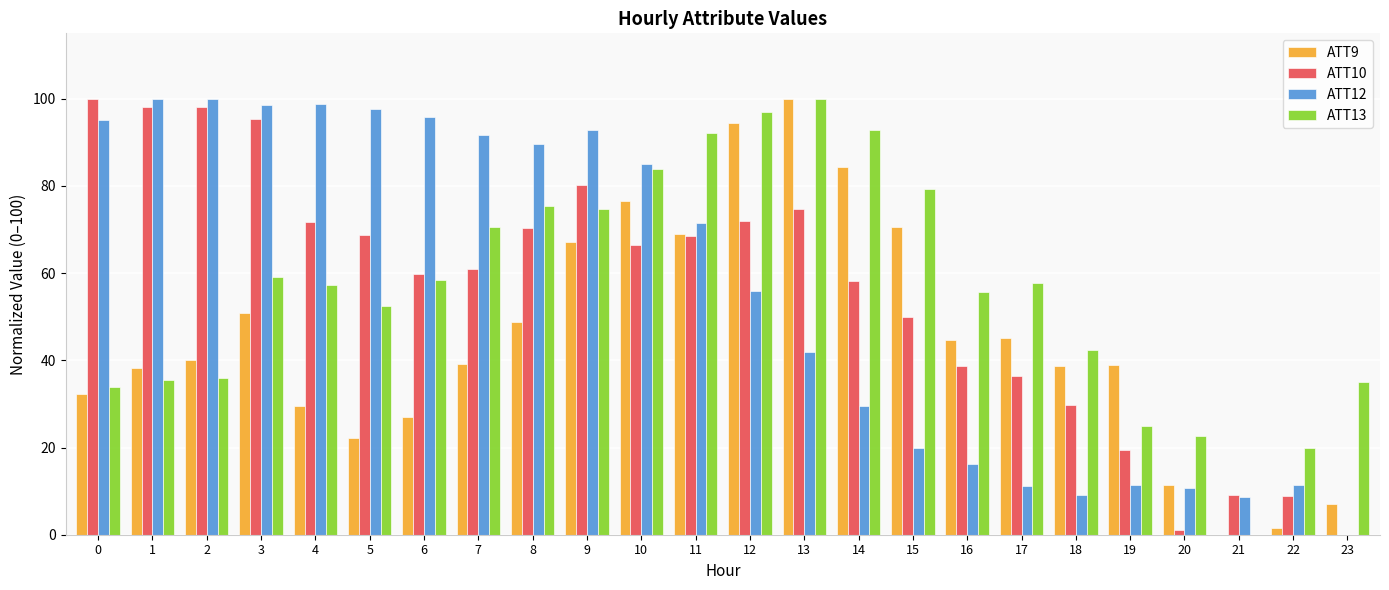

What is the difference between the ATT10 values at 23 and 0?

100.0